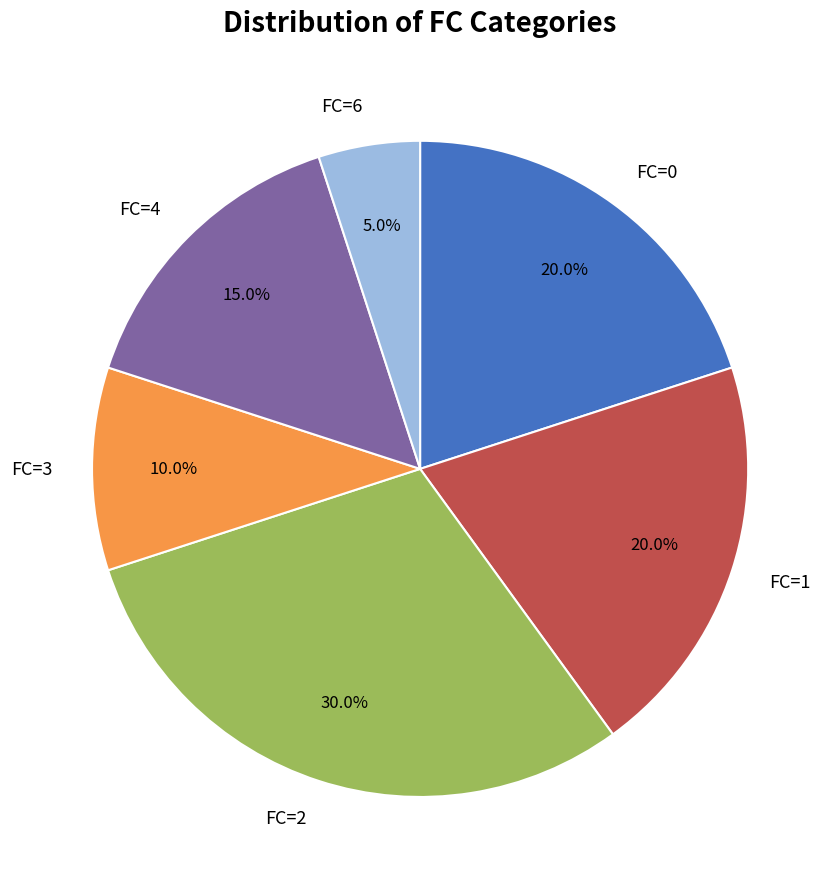

Is FC=6 the majority of the pie?

No